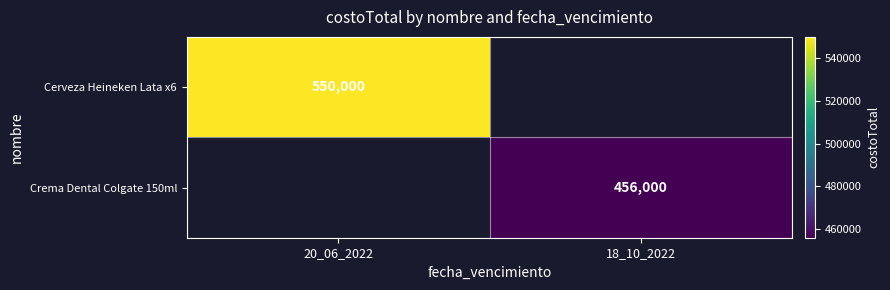

The Crema Dental Colgate 150ml series shows 456000 at 18_10_2022. True or false?

True